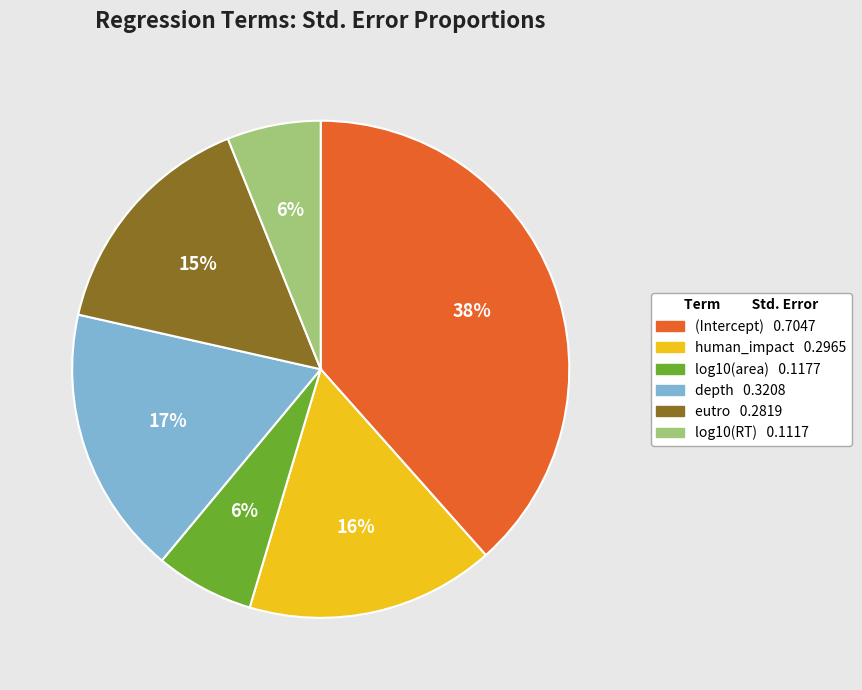

What is the largest slice in the pie chart?

(Intercept)